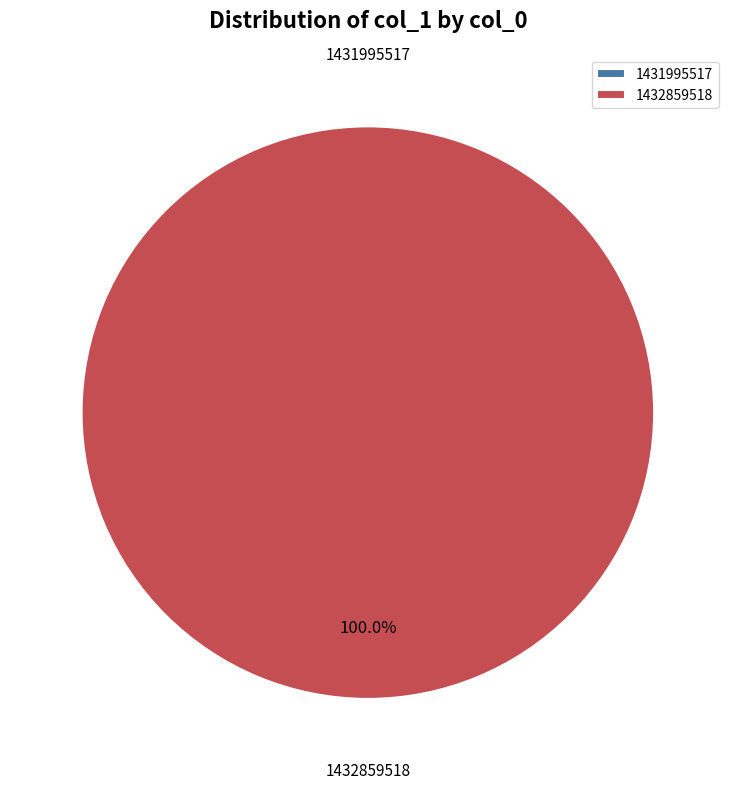

Is there a majority slice in this chart?

Yes